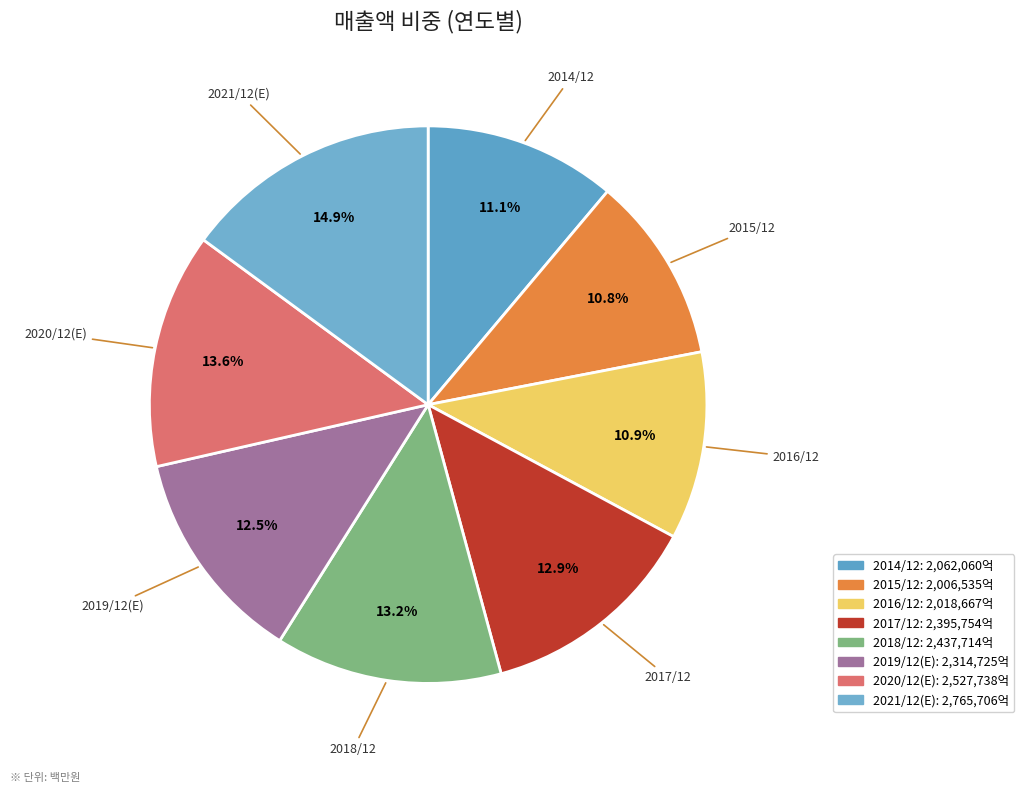

Which slice is the largest?

2021/12(E)